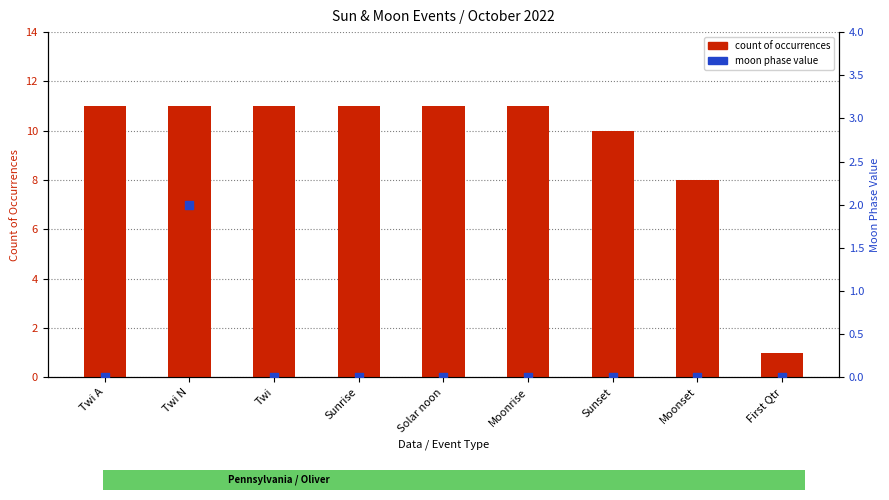

Which series reaches the minimum Y coordinate?

moon phase value